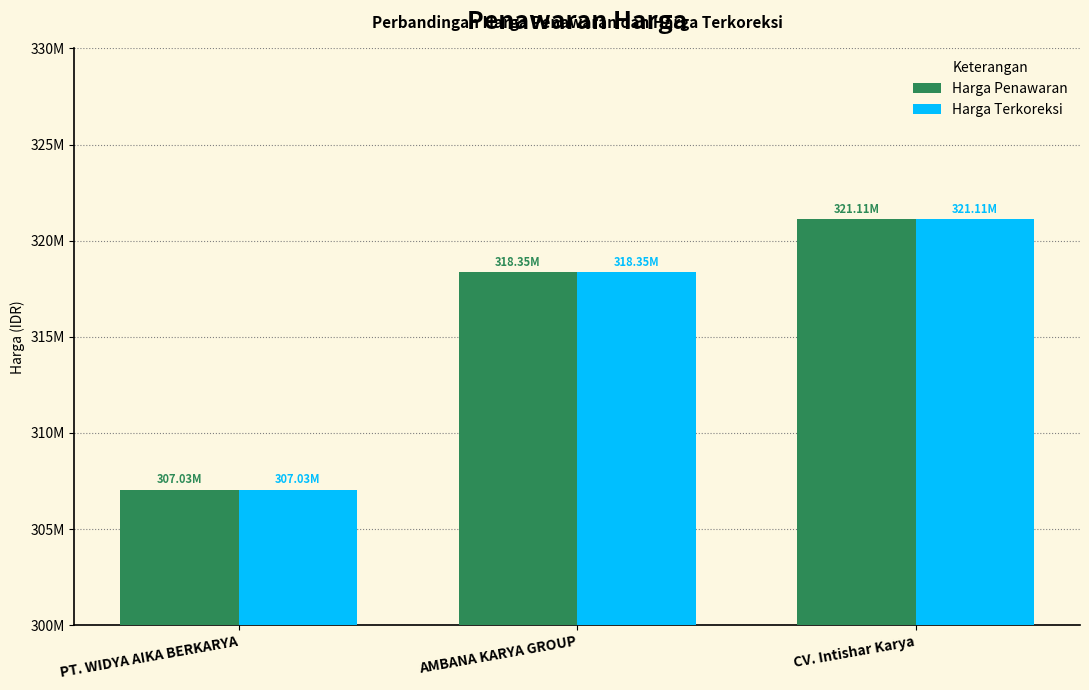

Reading right to left, extract all data points from this chart.

Harga Penawaran: CV. Intishar Karya=321105240	AMBANA KARYA GROUP=318348000	PT. WIDYA AIKA BERKARYA=307026000
Harga Terkoreksi: CV. Intishar Karya=321105240	AMBANA KARYA GROUP=318348000	PT. WIDYA AIKA BERKARYA=307026000